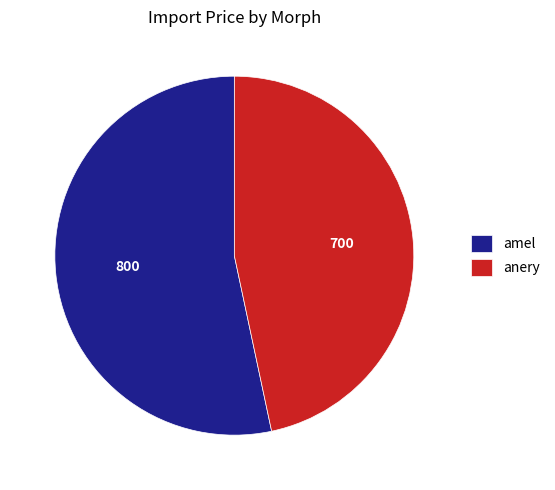

Is it true that amel is 53% of the pie?

True